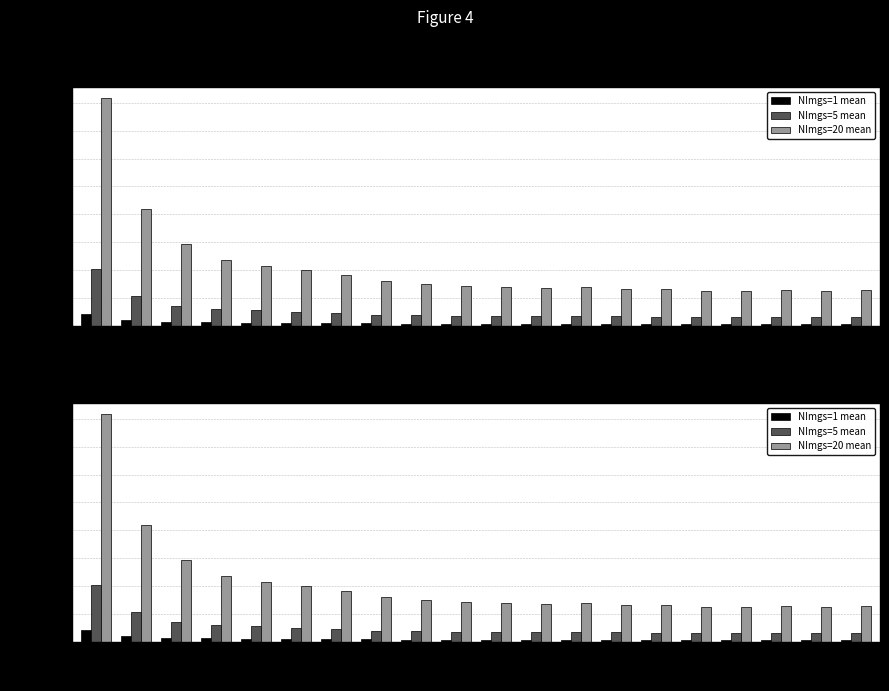

The value of NImgs=1 mean at 12 is 2016.7. True or false?

False